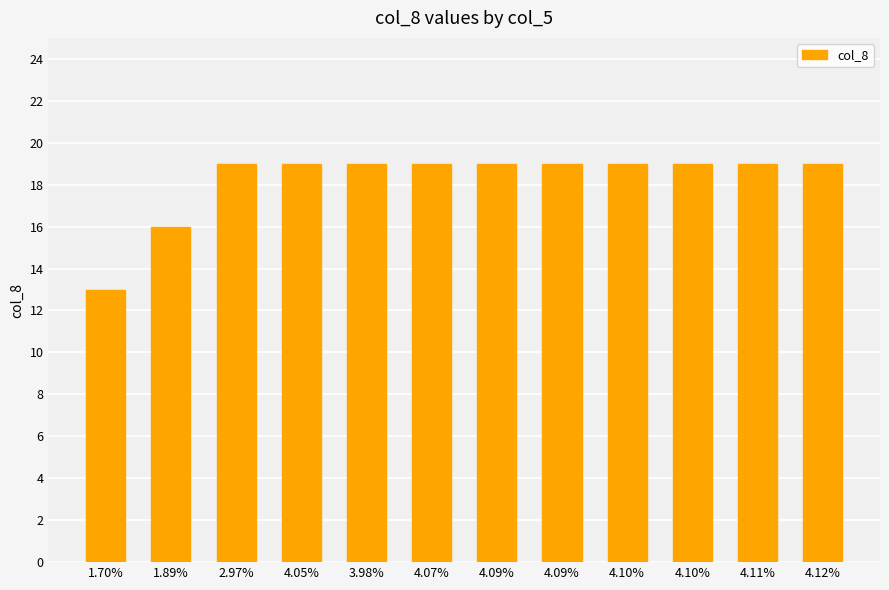

Does the chart contain stacked bars?

No